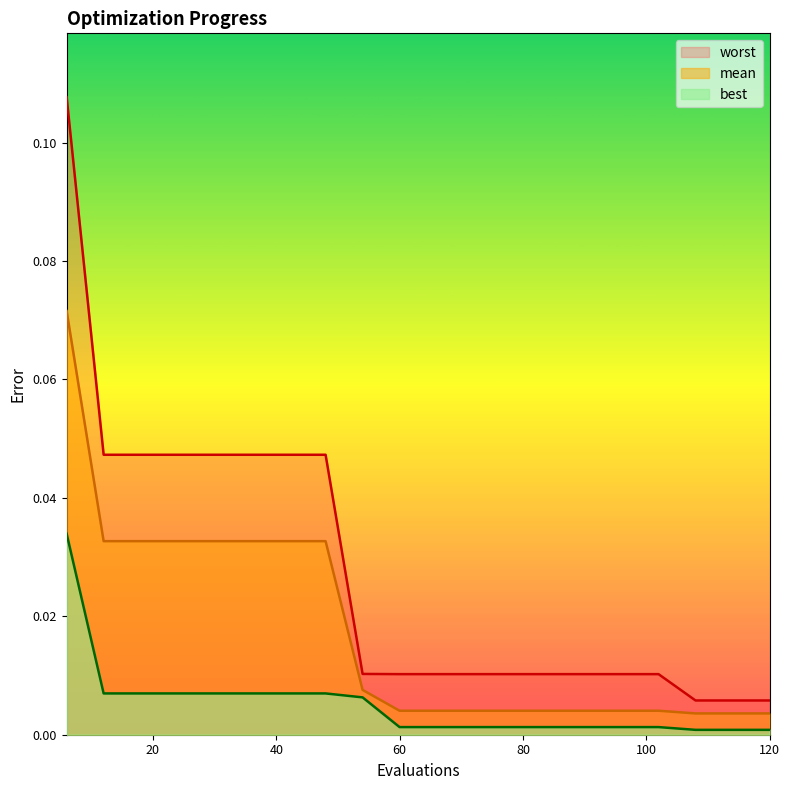

At how many categories does at least one series exceed 0?

20